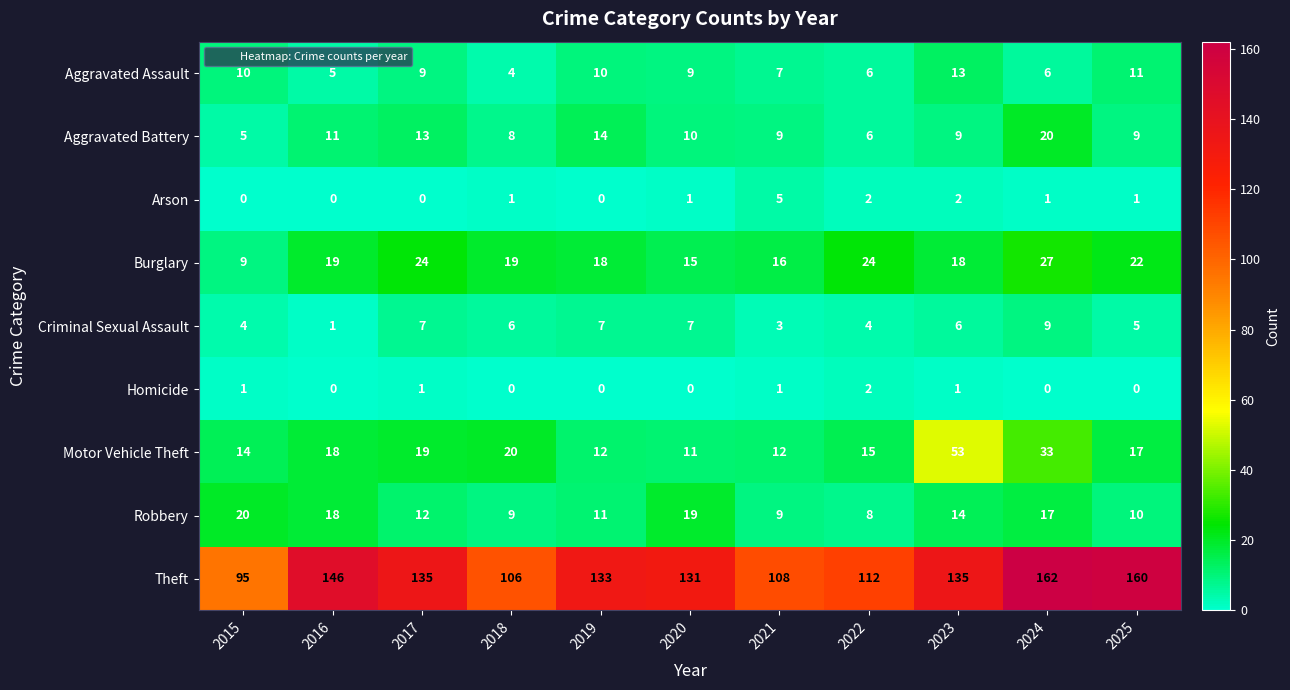

The Aggravated Assault series shows 4 at 2018. True or false?

True